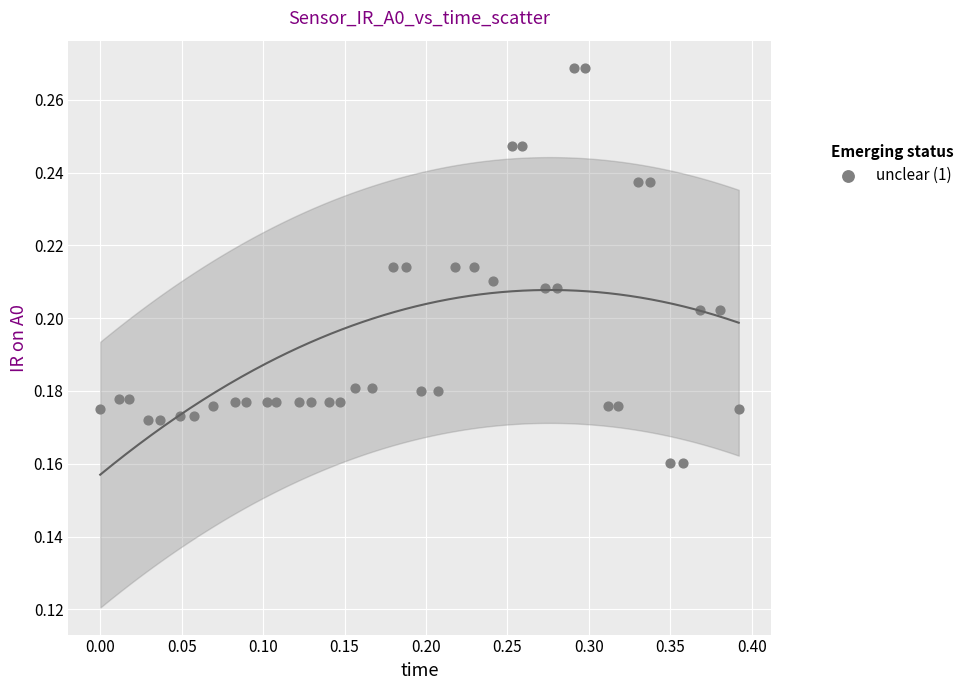

What is the range of X values (max minus min)?

0.4